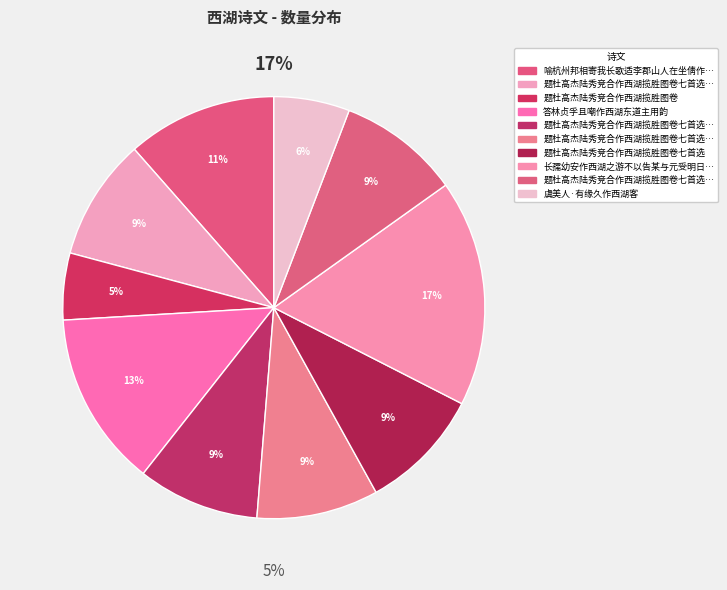

To the nearest percent, what percentage of the pie is 题杜高杰陆秀竞合作西湖揽胜图卷七首选?

9%